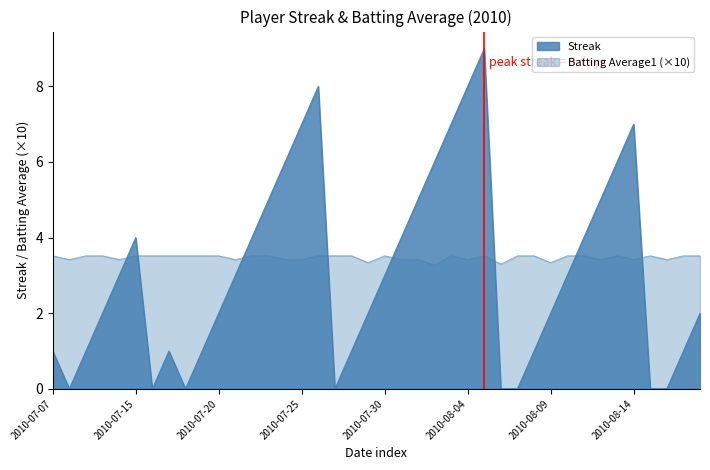

How many data points in Streak are above 3?

16